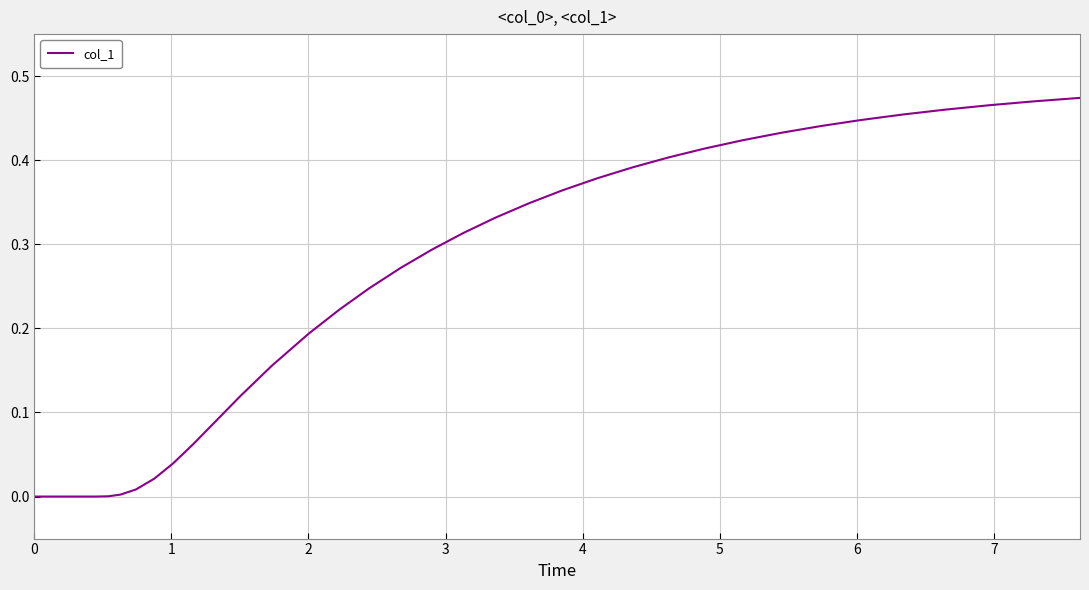

What is the greatest value displayed?

0.5